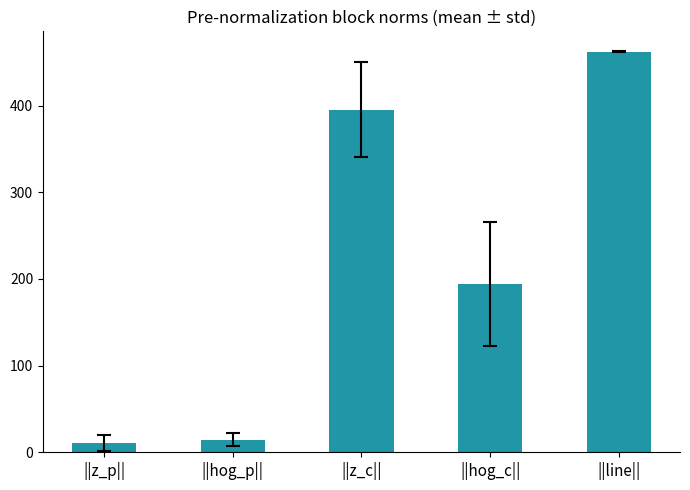

What is the minimum value shown in the chart?

10.8